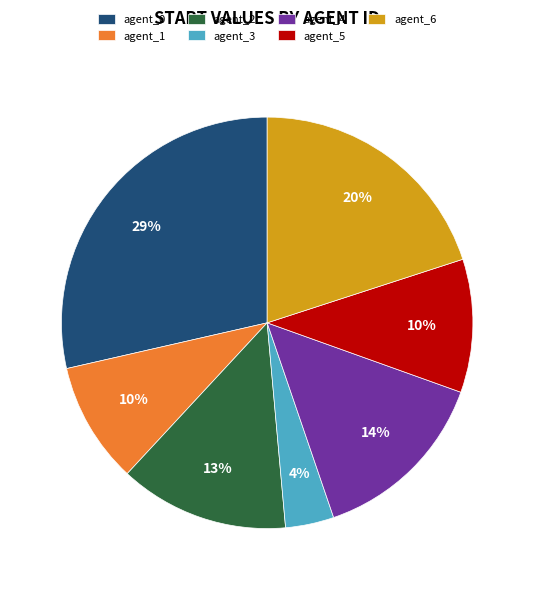

Is there a majority slice in this chart?

No